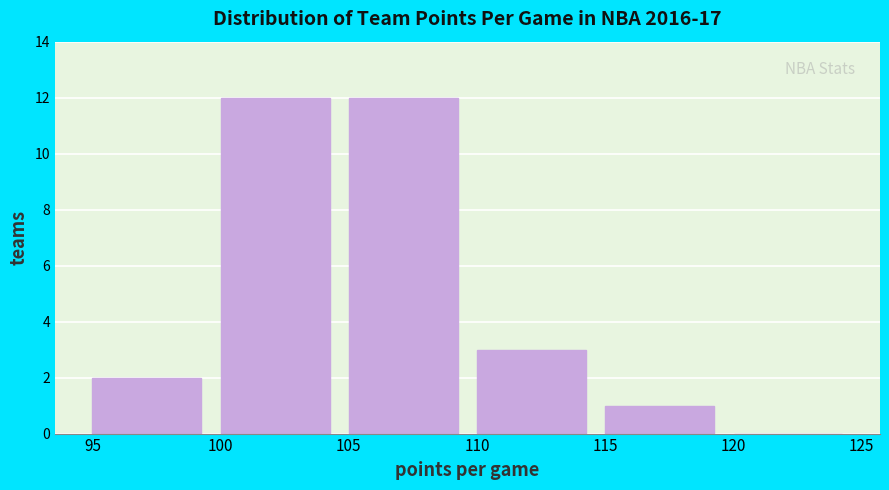

Reading left to right, list every bar in this chart as the range it spans on the x-axis followed by its height. The values are not printed on the chart, so give them approximately, as read against the axis.

95 to 100: 2
100 to 105: 12
105 to 110: 12
110 to 115: 3
115 to 120: 1
120 to 125: 0